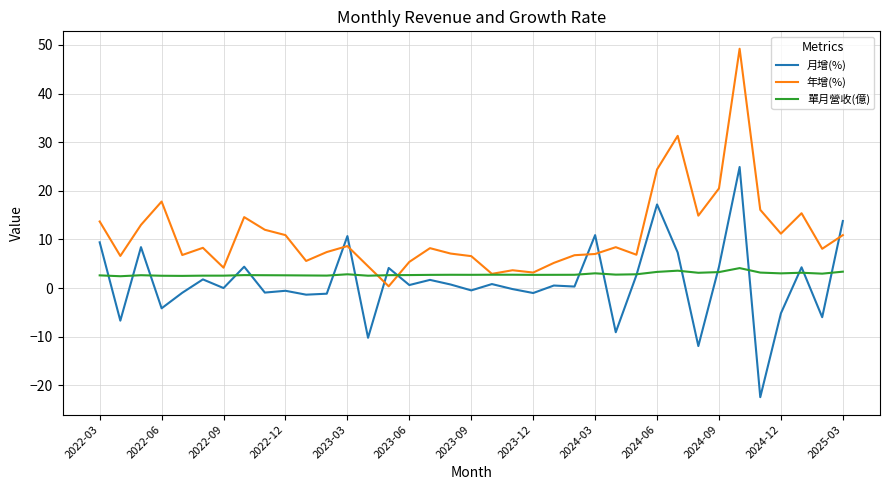

Which series has the widest spread of values?

年增(%)